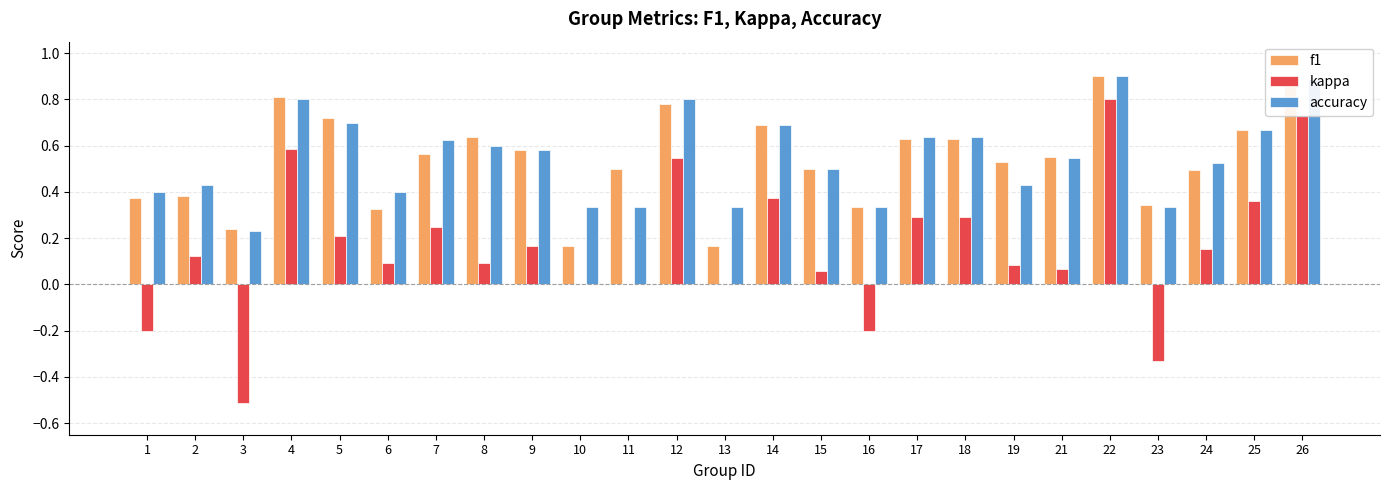

Is it true that accuracy equals 0.2 at 16?

False